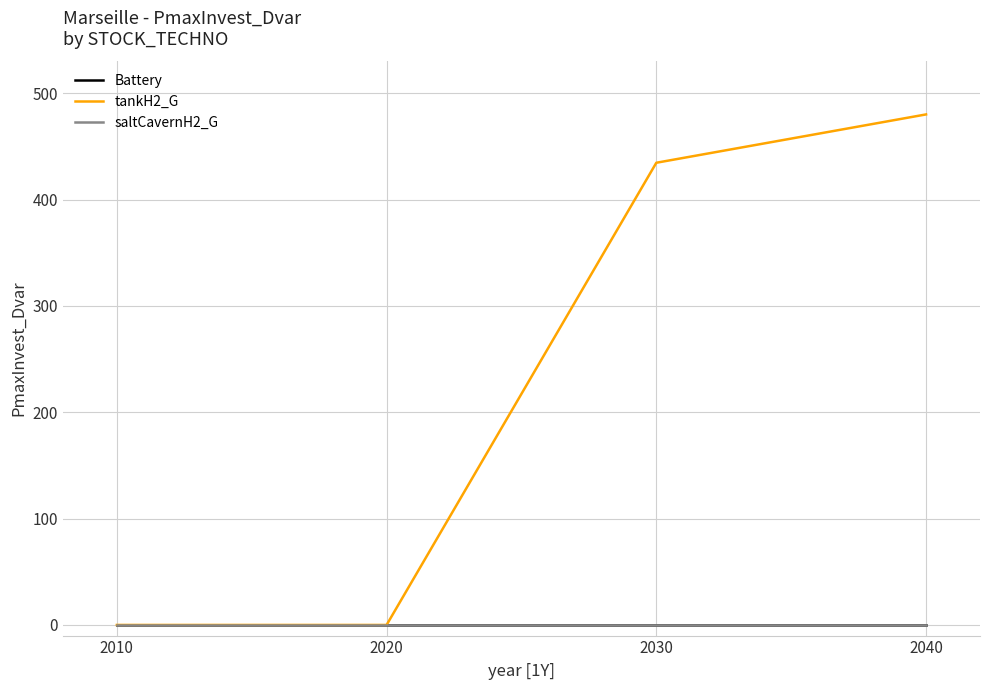

What is the spread (max minus min) of values at 2040?

480.2